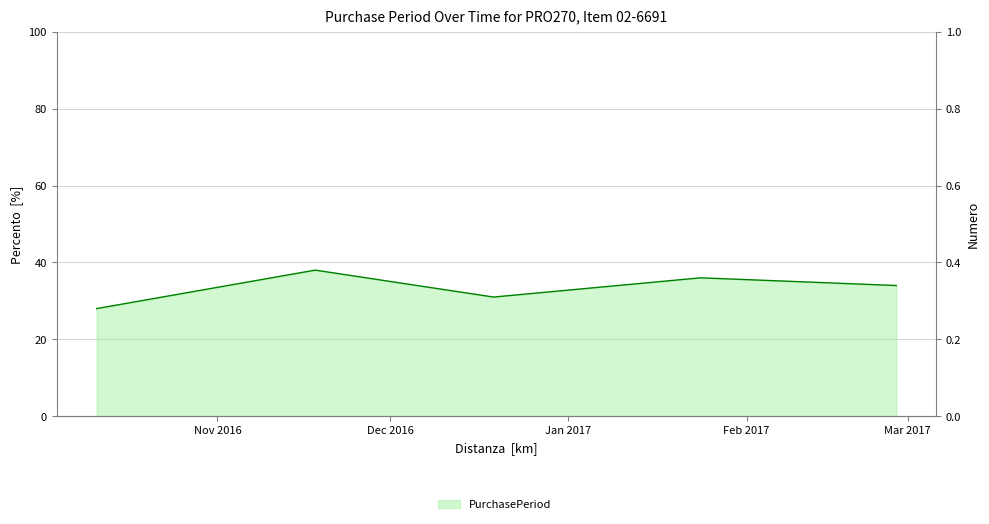

Rank the categories by value from highest to lowest.

2016-11-18, 2017-01-24, 2017-02-27, 2016-12-19, 2016-10-11